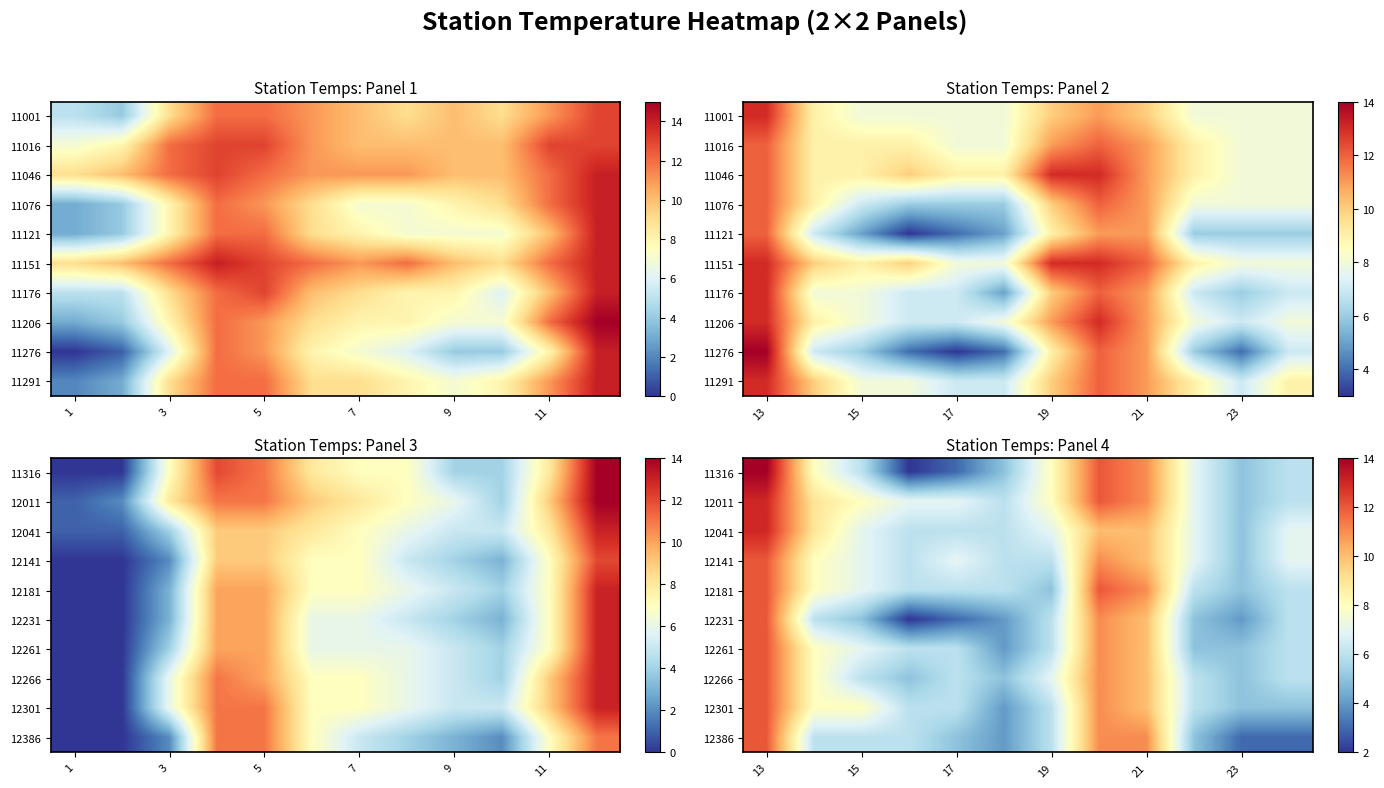

Count the number of data series in this chart.

10